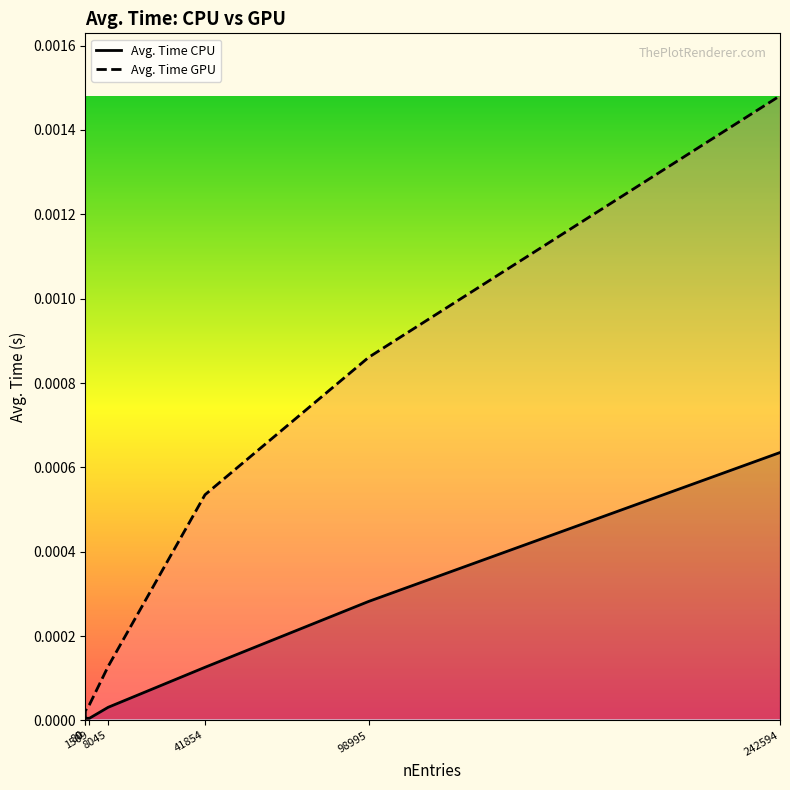

Does the chart have visible grid lines?

No